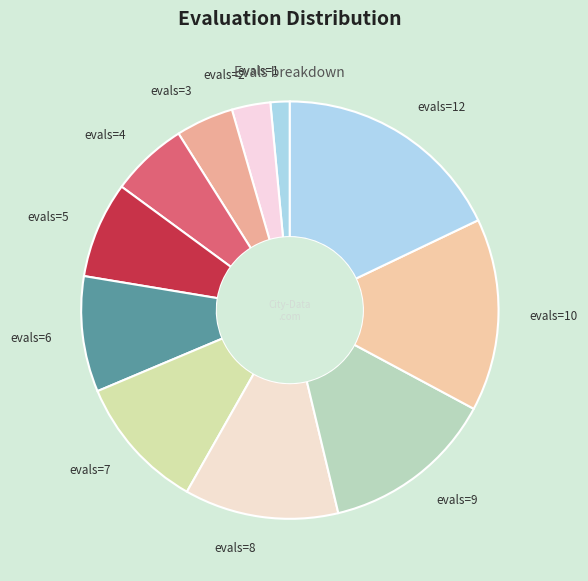

Is the sum of evals=10 and evals=6 greater than half?

No